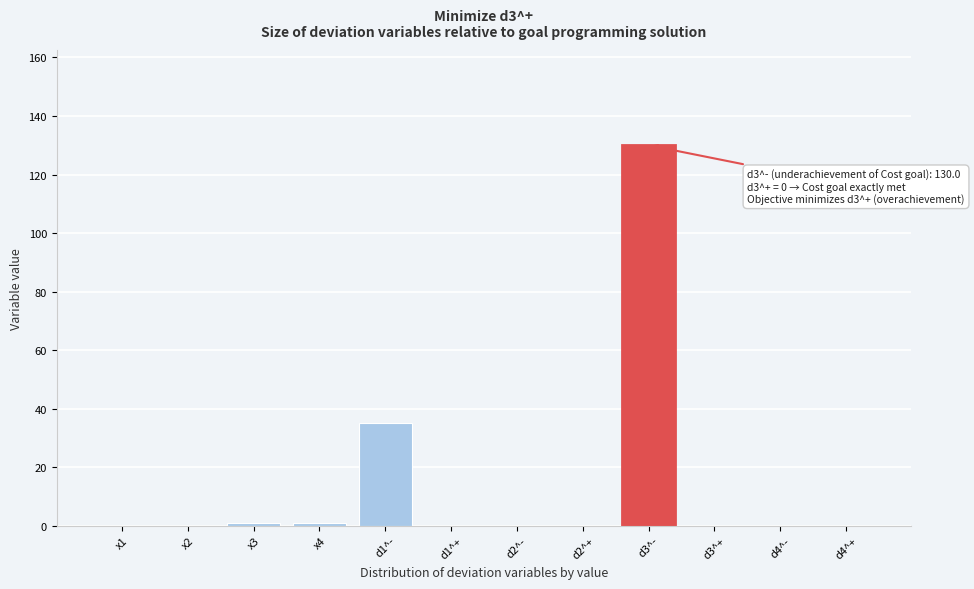

What is the greatest value displayed?

130.0